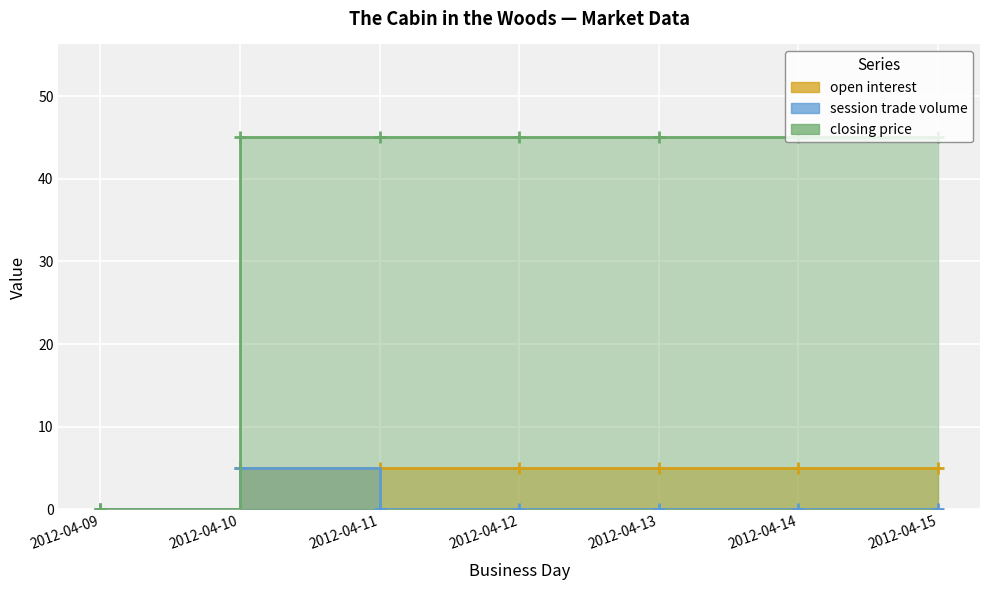

How many values in closing price are above zero?

6